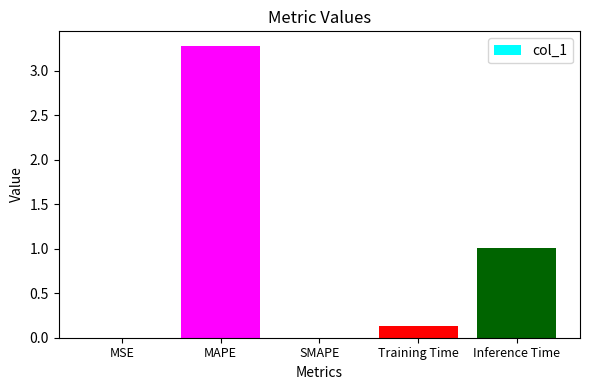

Does the chart contain stacked bars?

No